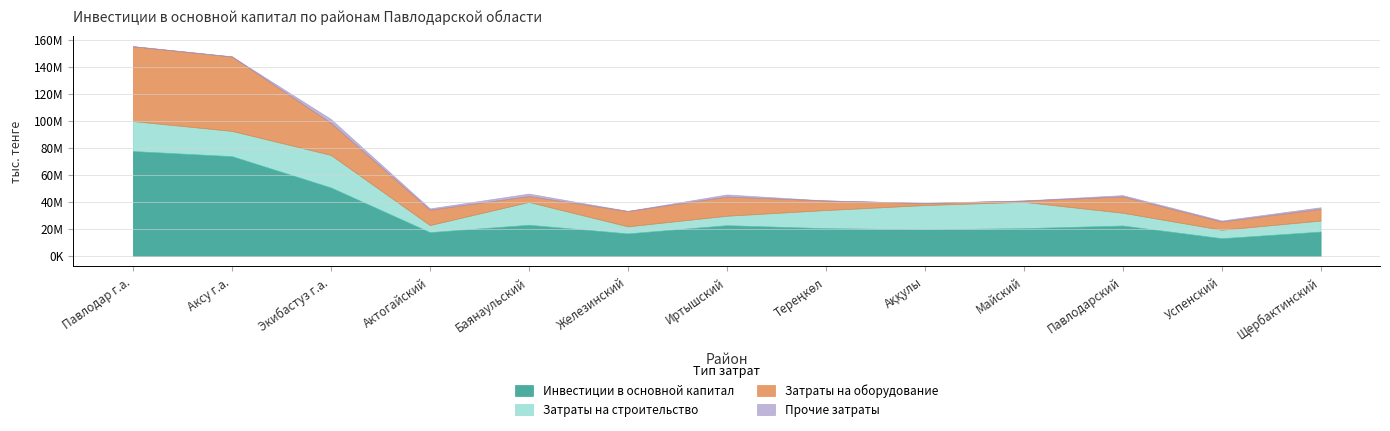

What is the difference between the maximum and second lowest values in the Инвестиции в основной капитал series?

60992490